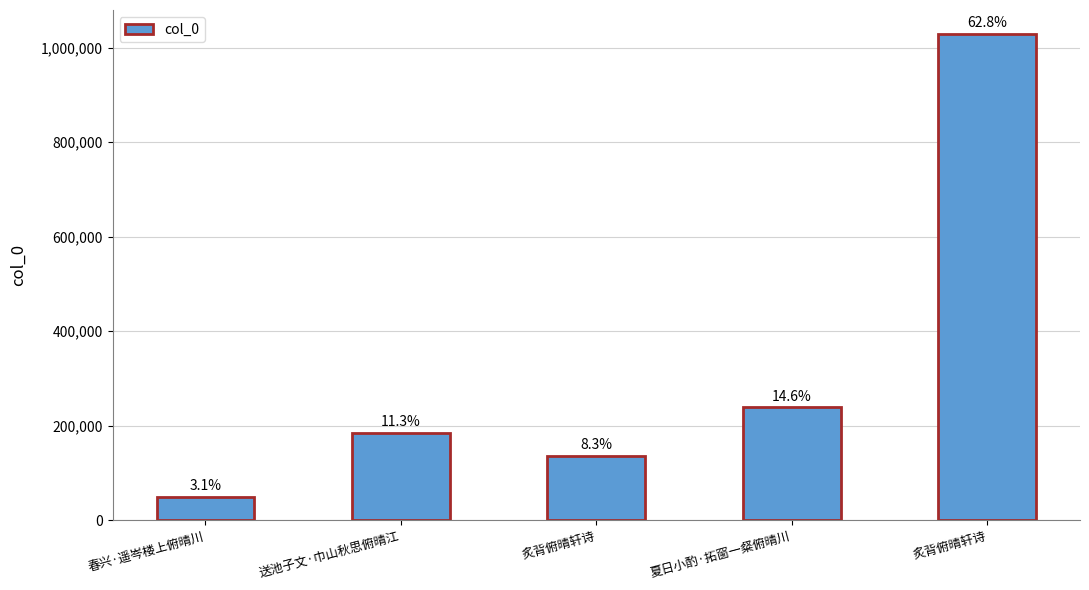

Rank the categories by value from highest to lowest.

炙背俯晴轩诗, 夏日小酌·拓窗一粲俯晴川, 送池子文·巾山秋思俯晴江, 炙背俯晴轩诗, 春兴·遥岑楼上俯晴川